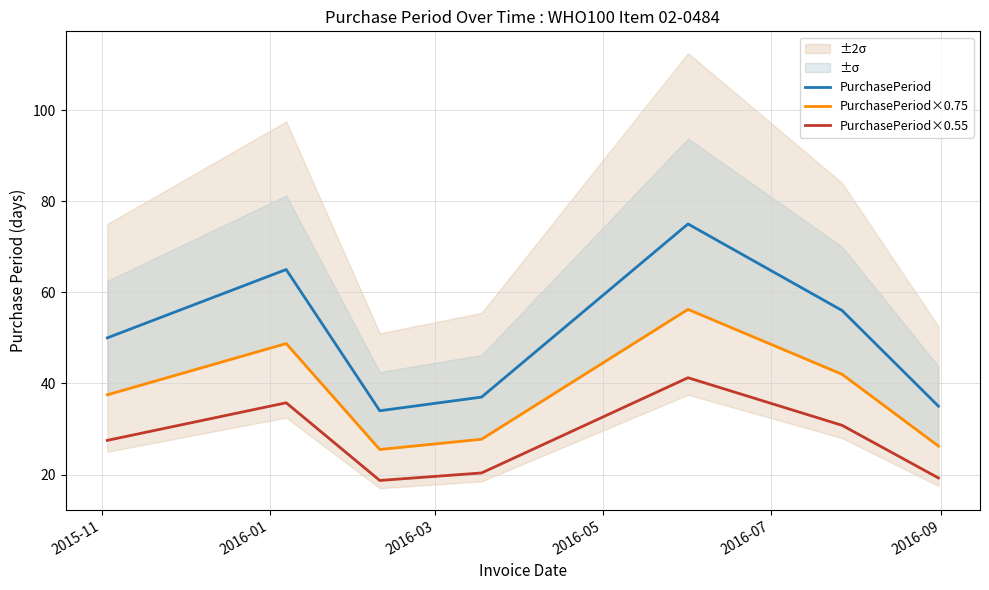

At which label does PurchasePeriod×0.55 first exceed 27?

2015-11